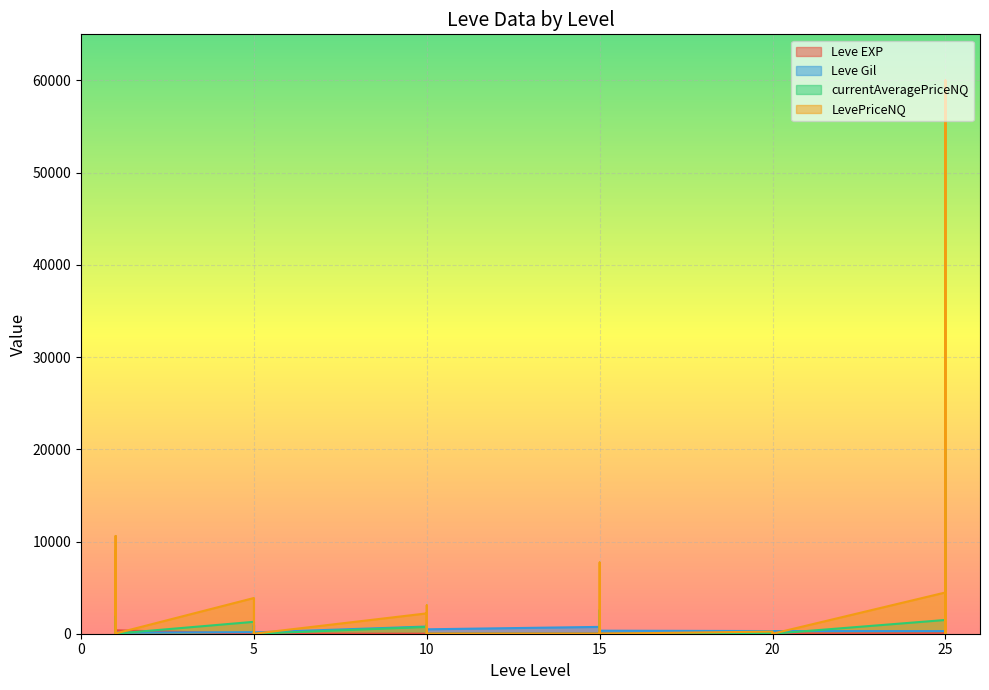

How many lines are shown in the chart?

4